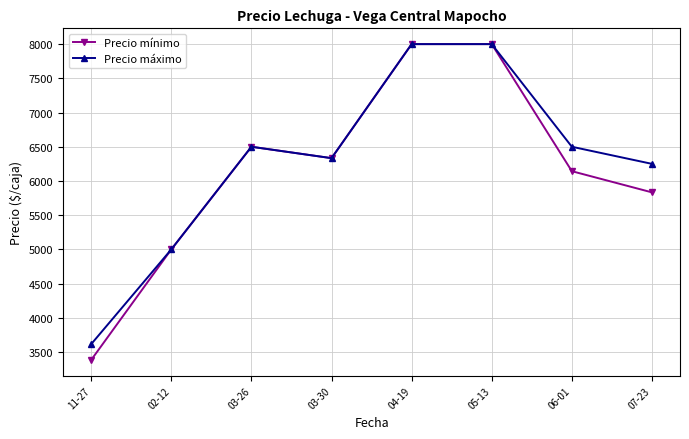

How many interior local valleys does the Precio máximo series have?

1